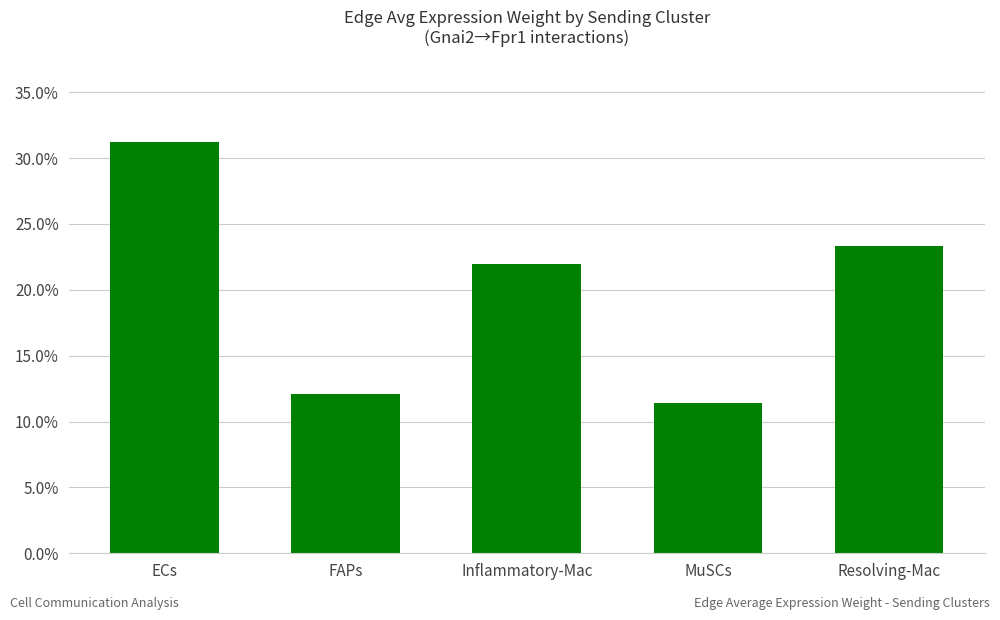

Which has a higher value, ECs or Inflammatory-Mac?

ECs